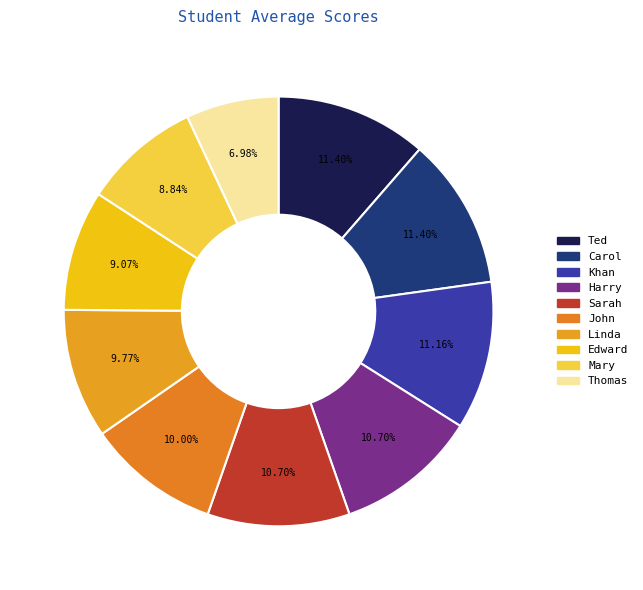

What percentage is the Carol slice, to the nearest percent?

11%